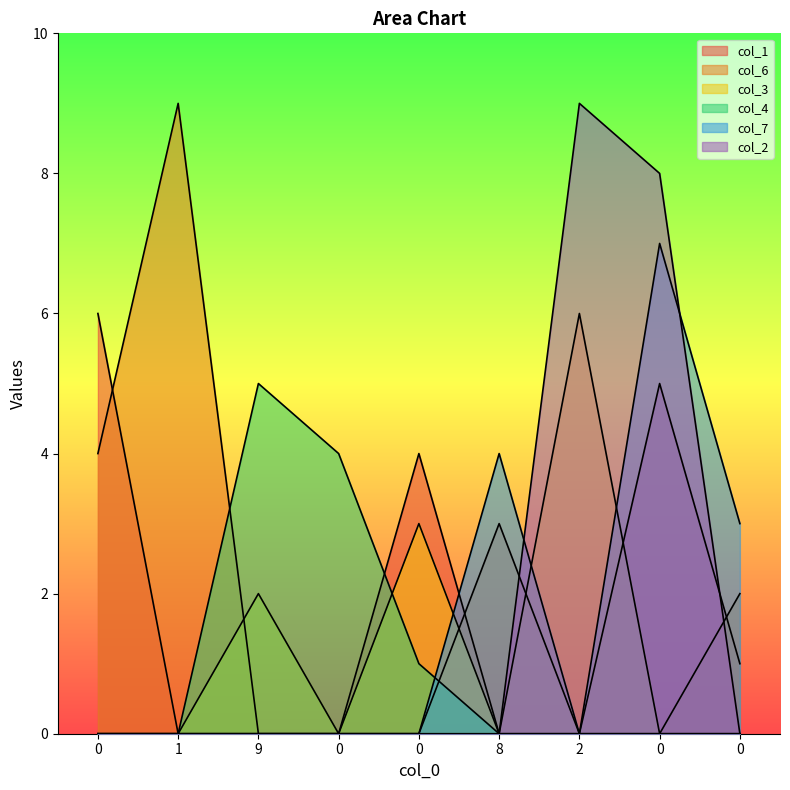

Is it true that col_4 equals 2 at 9?

False